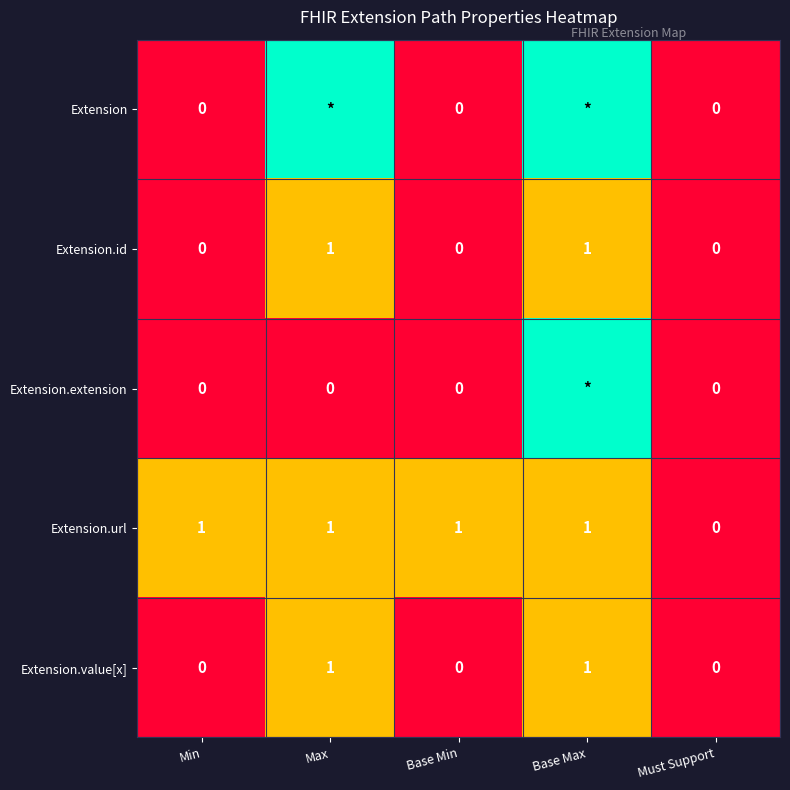

How many Extension.url values are between 1 and 2?

4